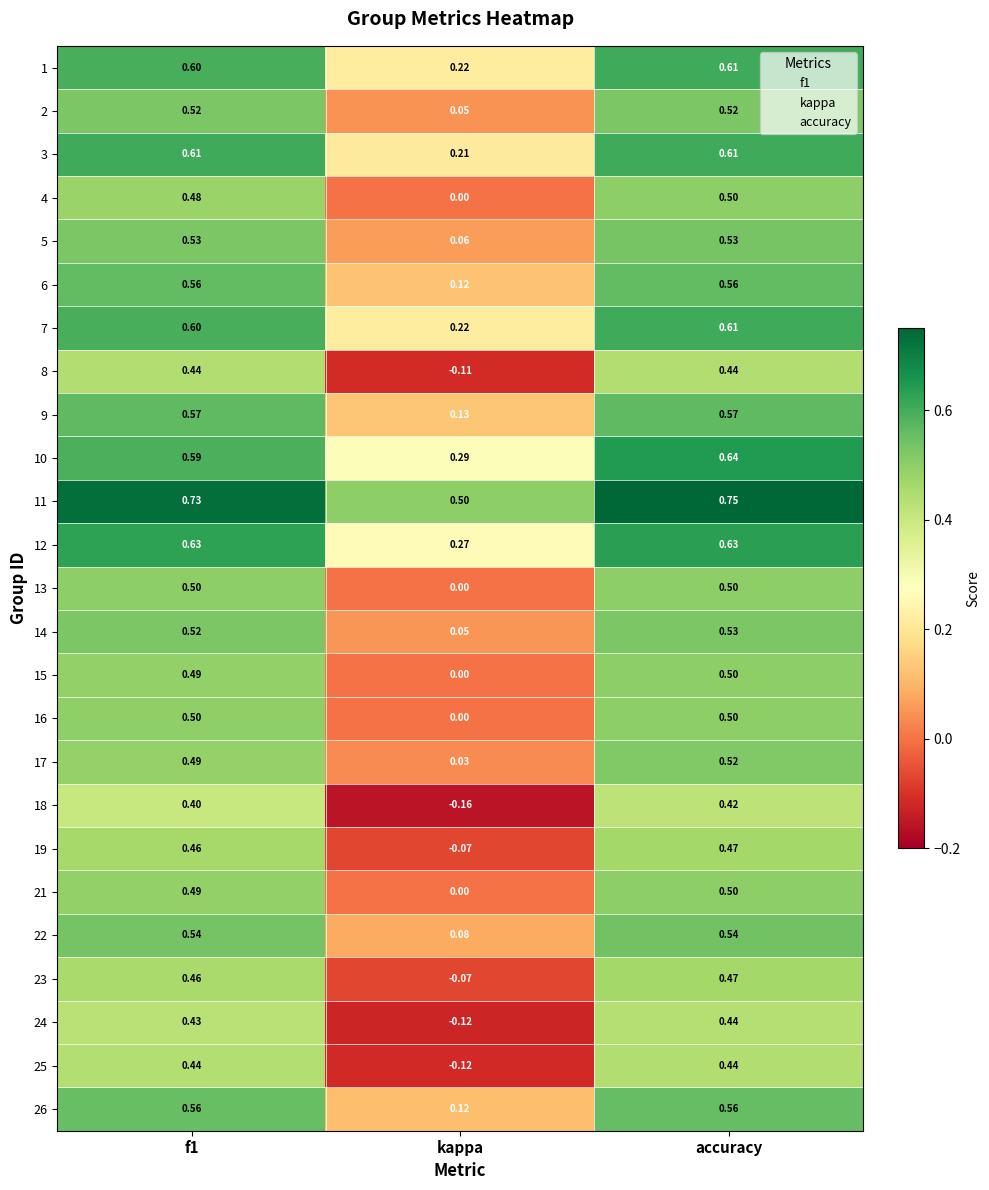

At which label is 11 closest to 0?

kappa